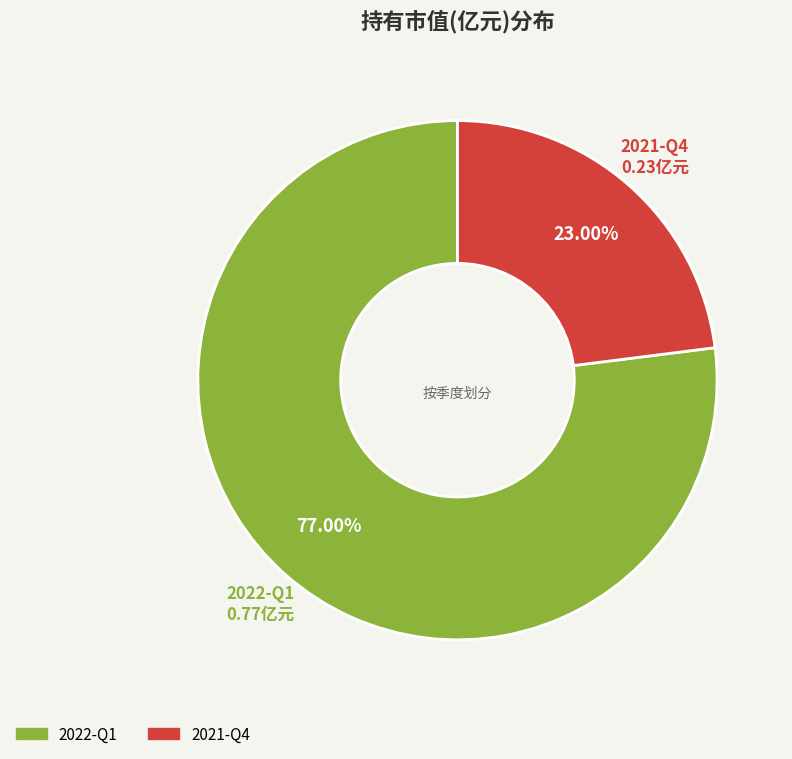

Combined, do 2022-Q1 and 2021-Q4 account for over 50%?

Yes